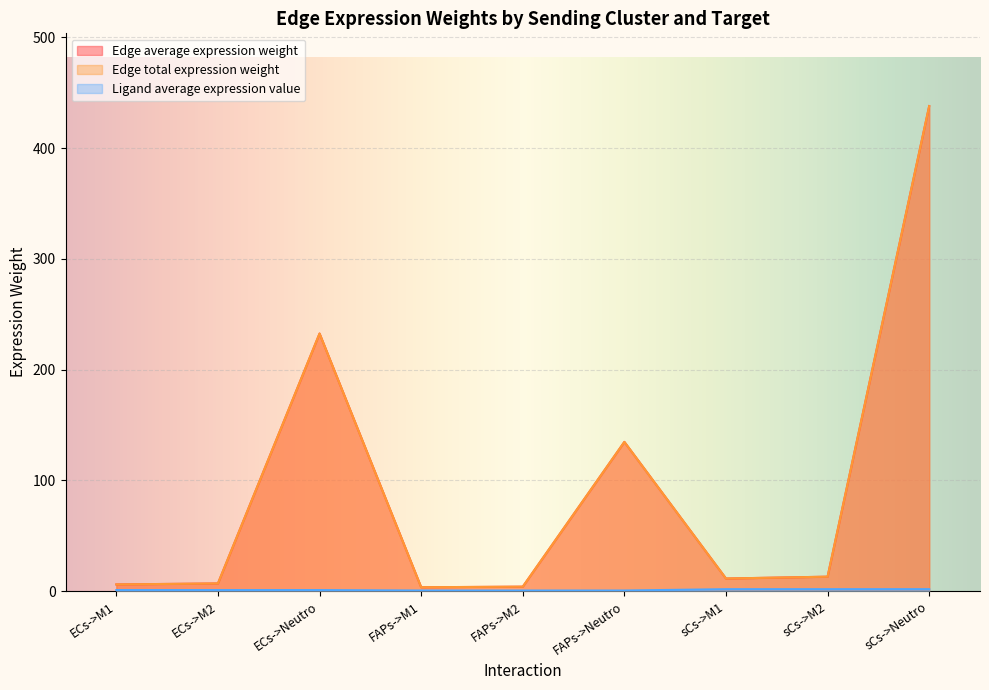

What is the value of the Edge total expression weight point at the 8th from the left?

13.0